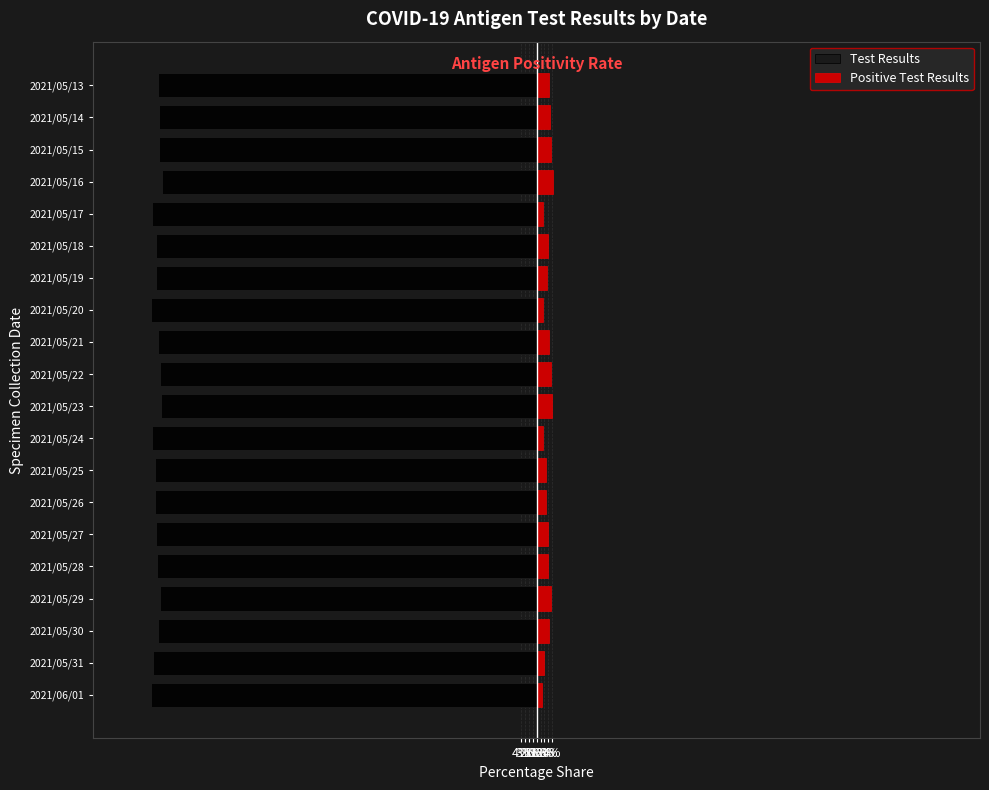

The Test Results series shows -98.5 at 2021/05/20. True or false?

True